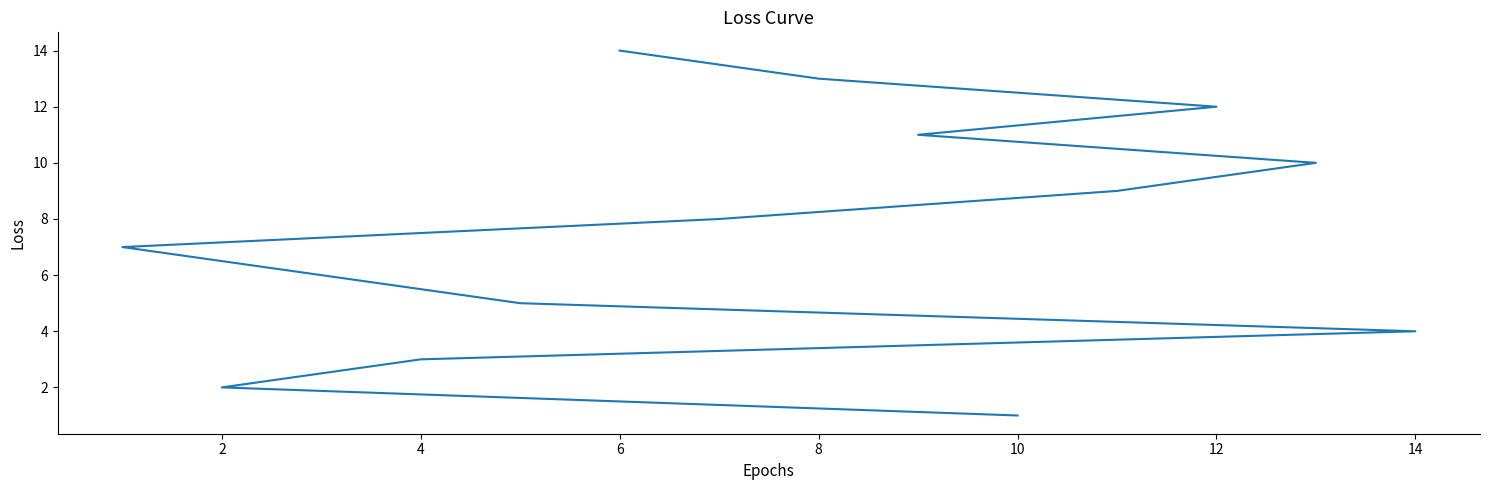

What is the difference between the maximum and minimum values?

13